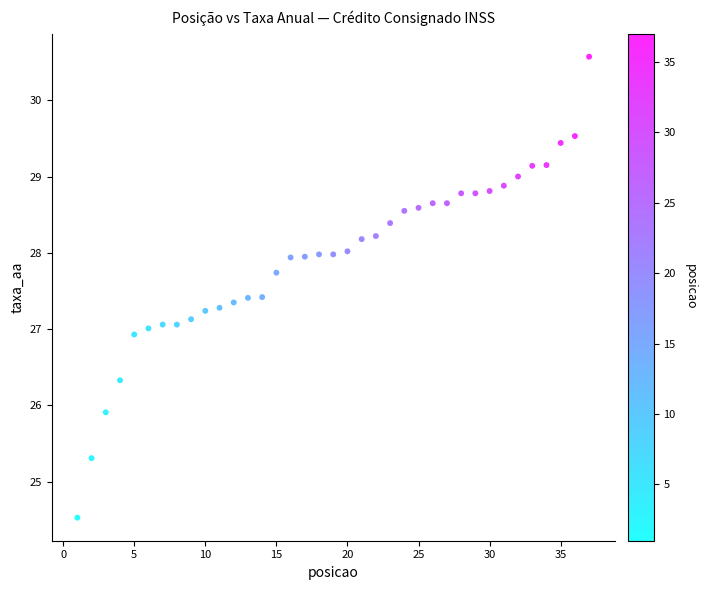

What is the range of Y values (max minus min)?

6.0